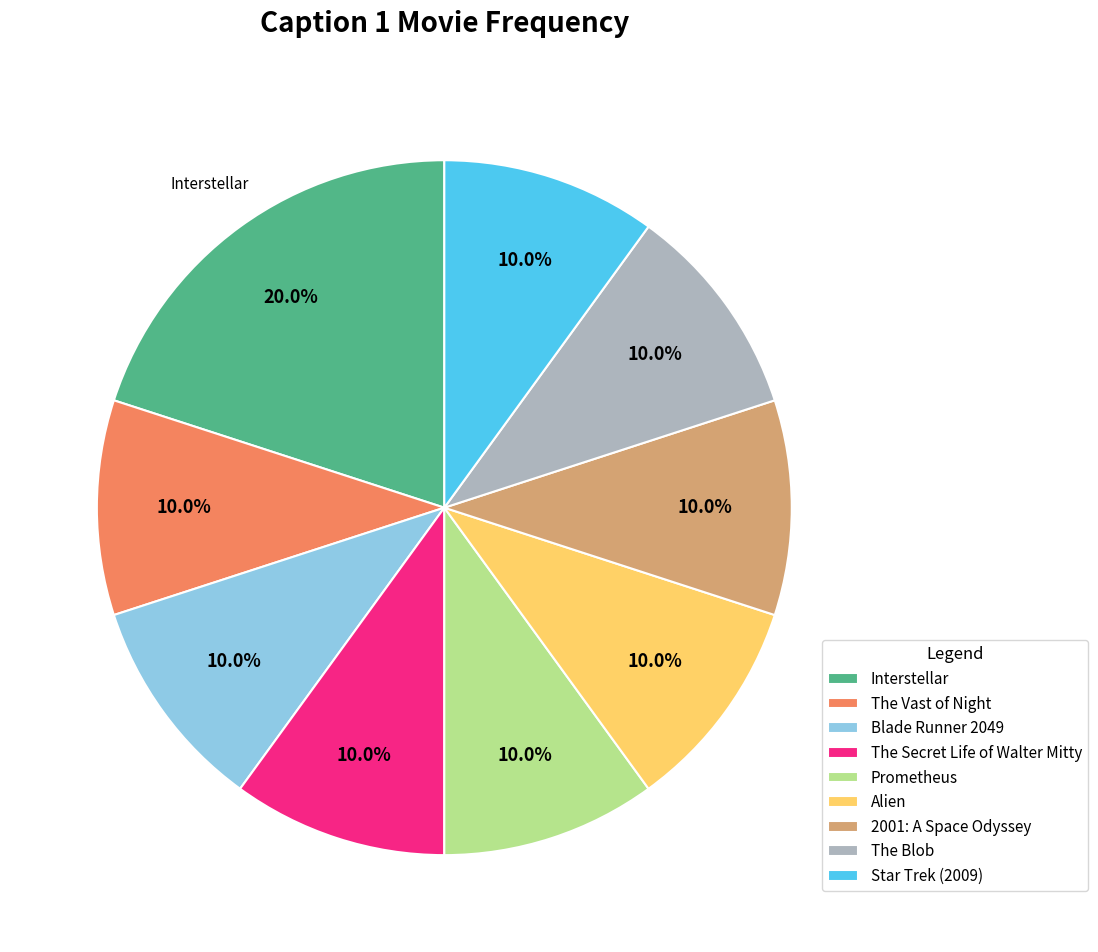

Does The Secret Life of Walter Mitty account for over 50% of the chart?

No